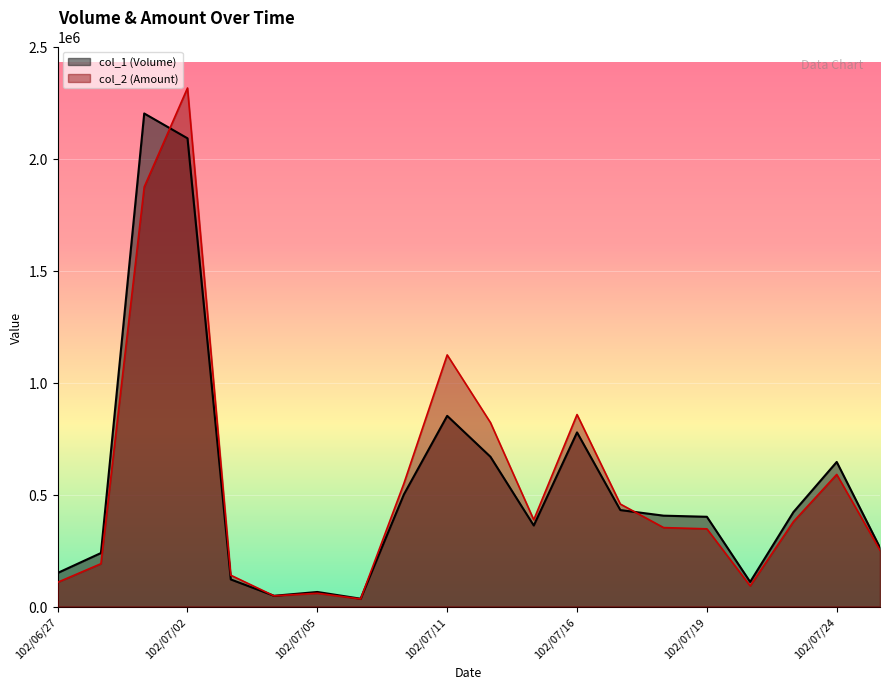

What position from the right is 102/07/23?

3